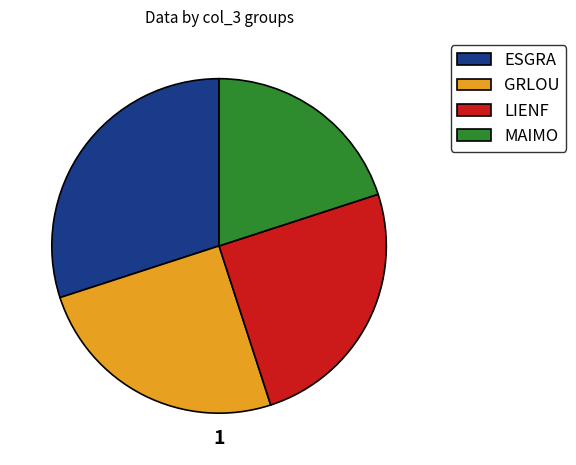

Is it true that GRLOU is 19% of the pie?

False